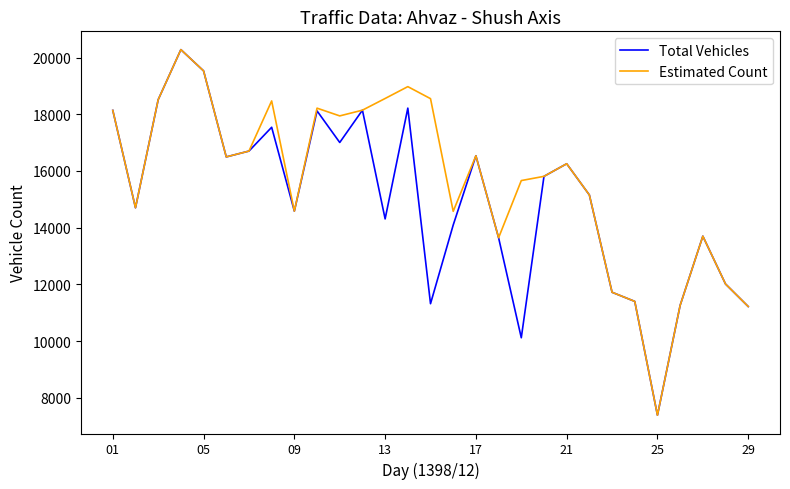

Which series has the largest total across all categories?

Estimated Count